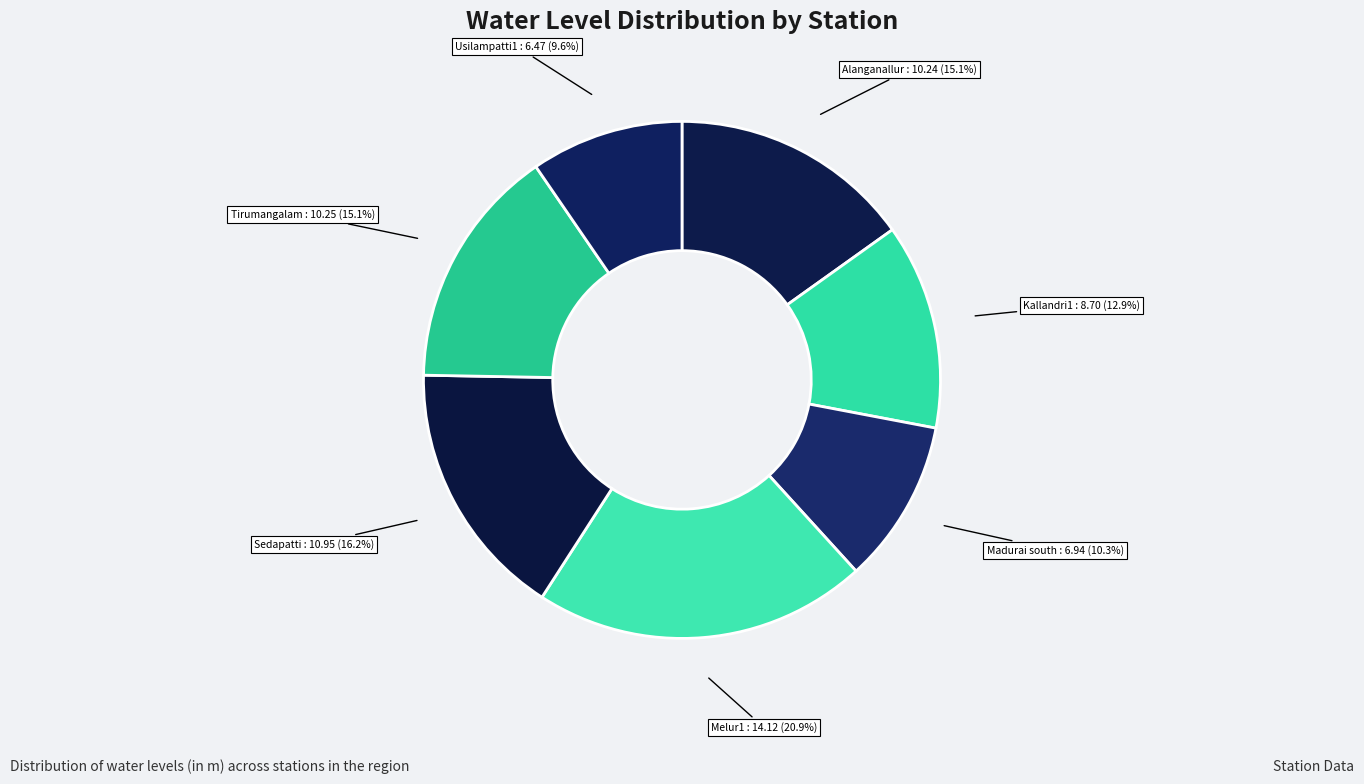

Does any single category account for the majority?

No